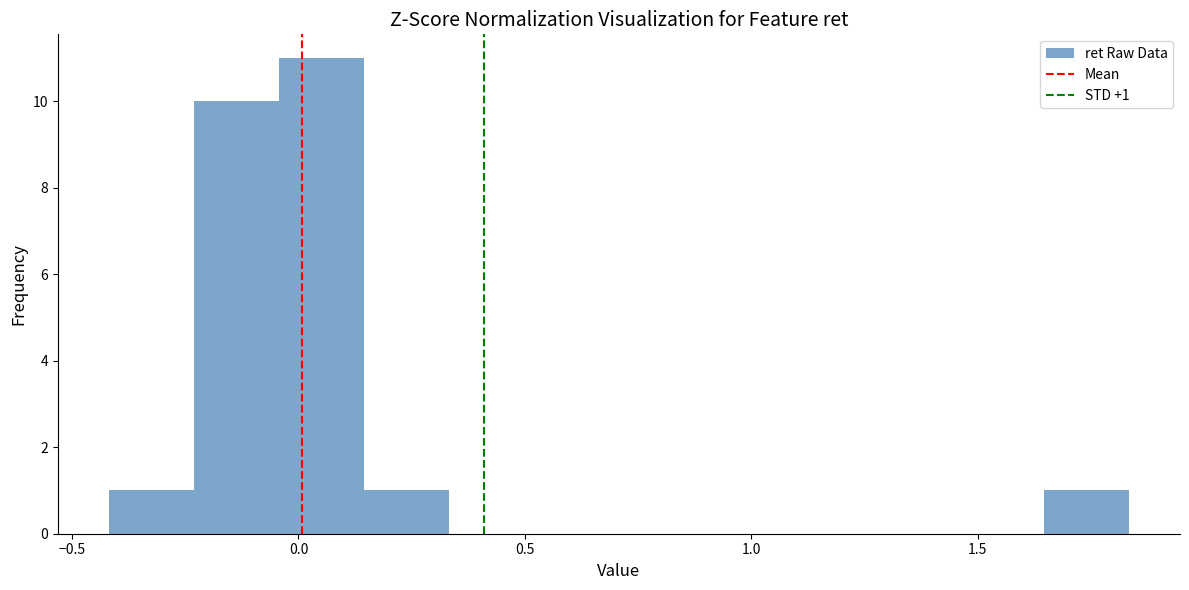

Read against the x-axis, roughly where is the centre of the tallest bar?

0.05